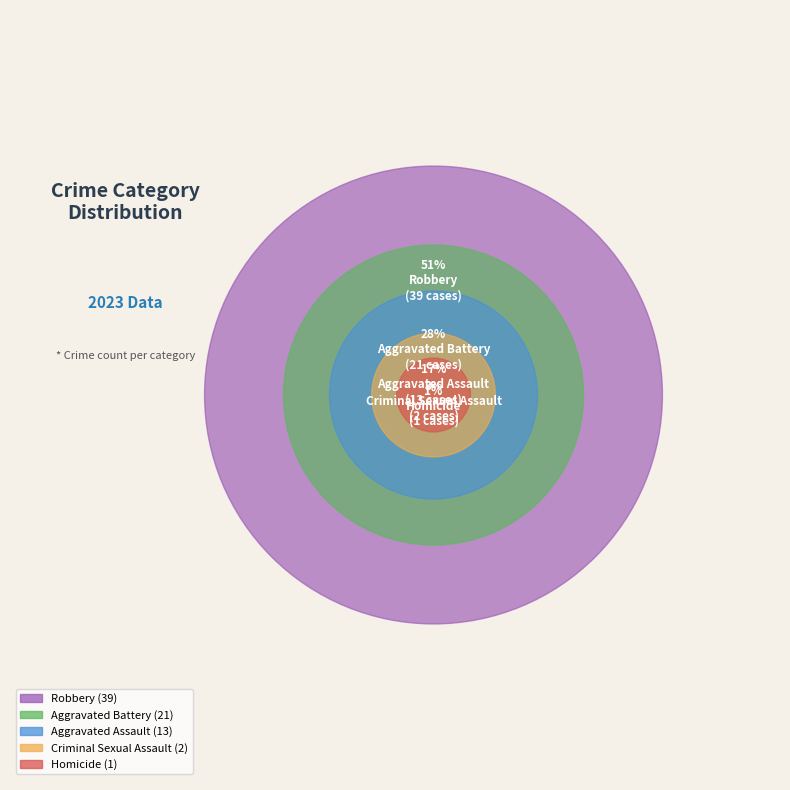

To the nearest percent, what percentage of the pie is Aggravated Battery?

28%